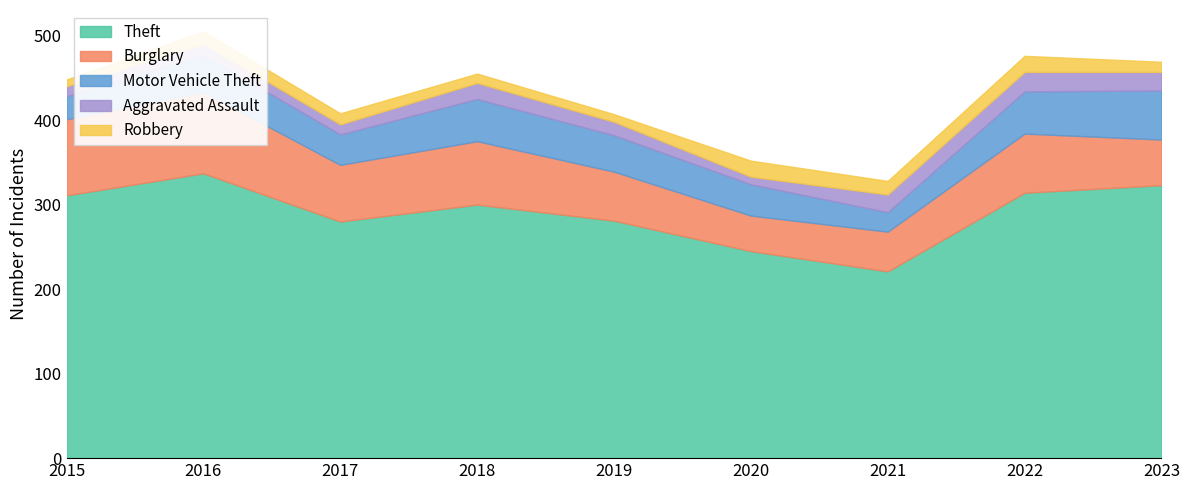

Which series has the largest range (max minus min)?

Theft